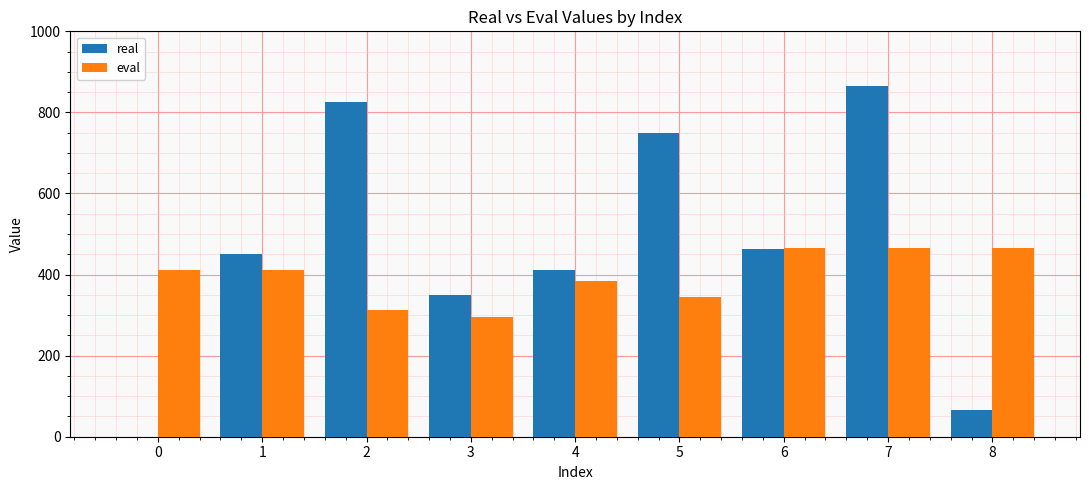

What is the sum of the eval values at 2 and 1?

724.7